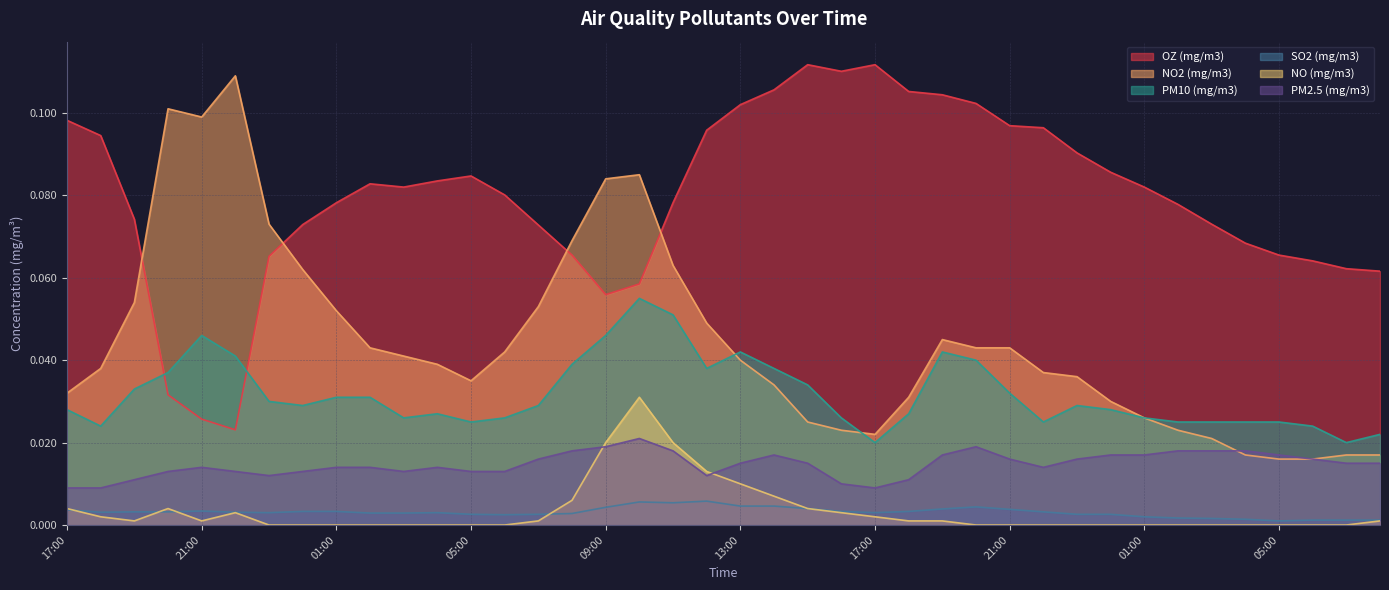

Between 04:00 and 08:00, which series saw the biggest shift?

NO2 (mg/m3)